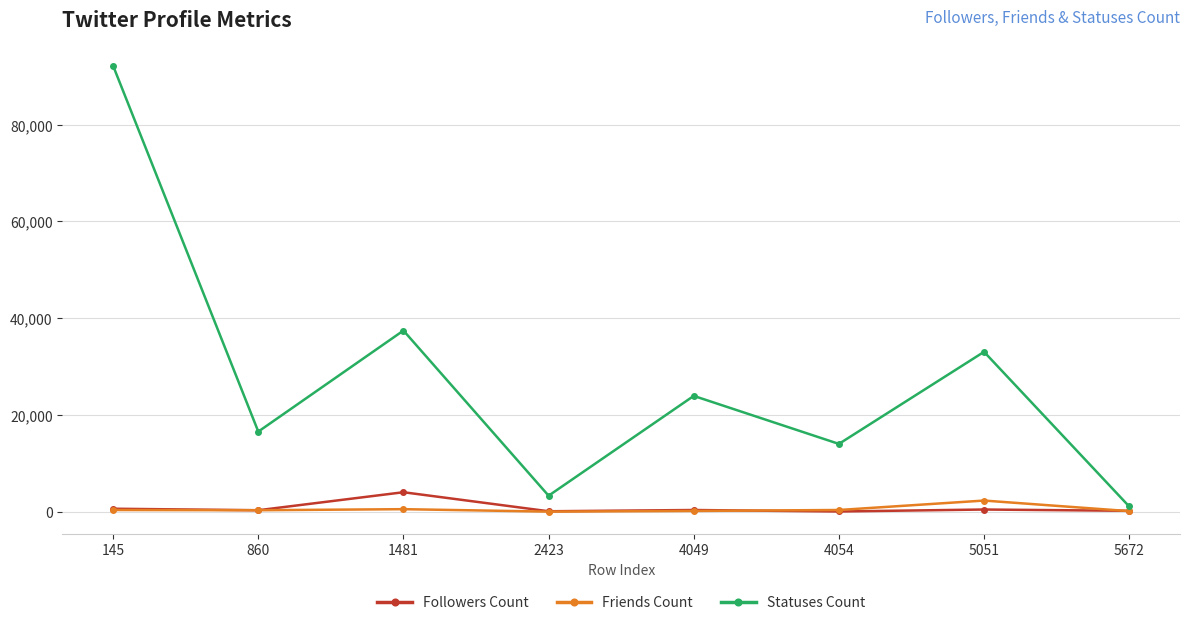

Which series has the largest range (max minus min)?

Statuses Count